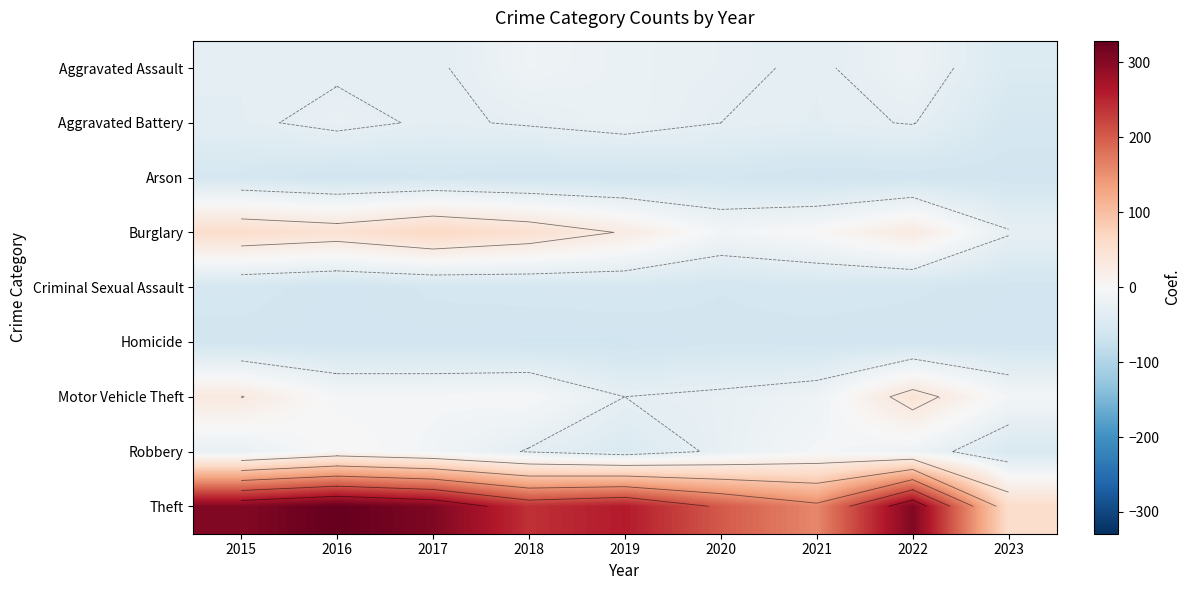

The value of Burglary at 2018 is 20.6. True or false?

False